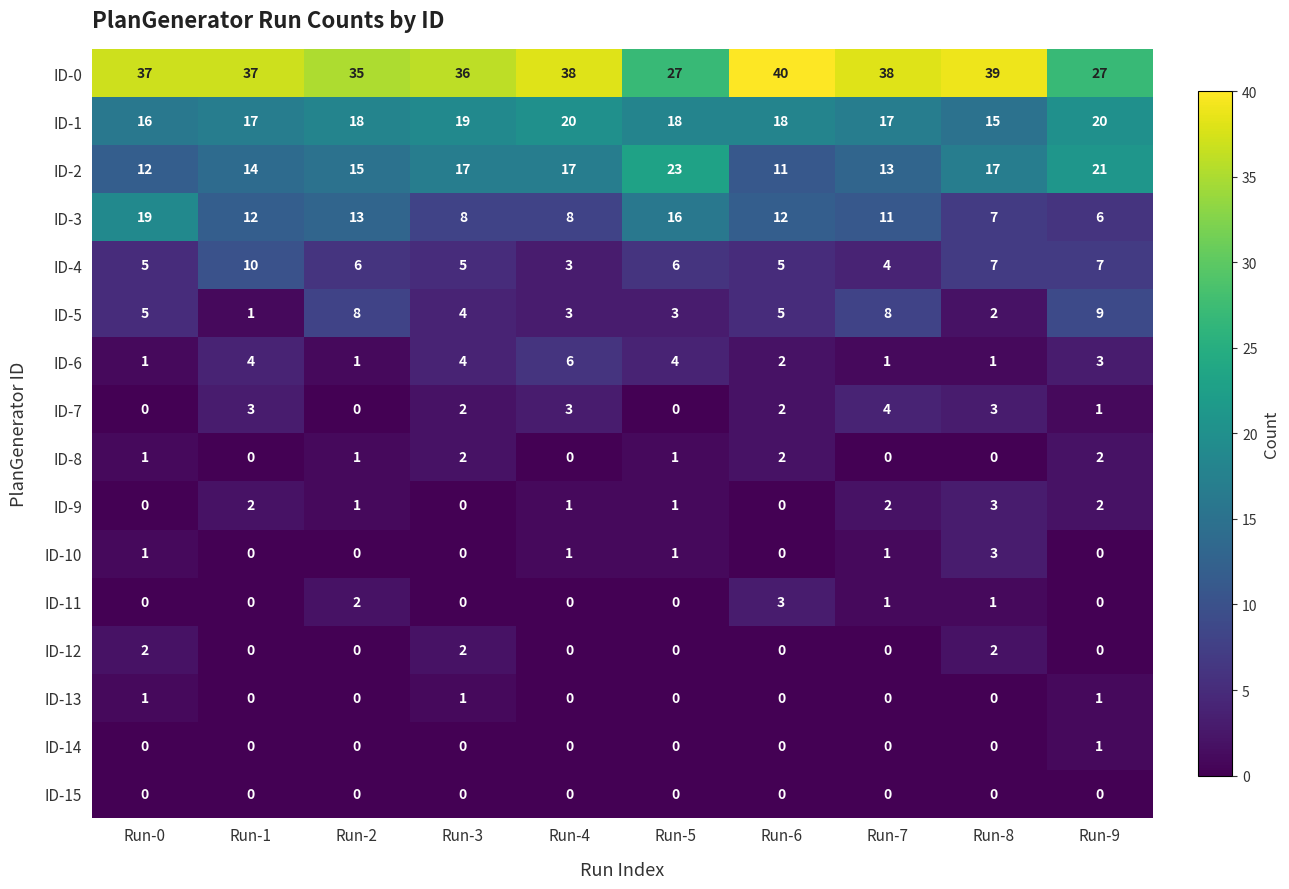

What is the total value across all series at Run-0?

100